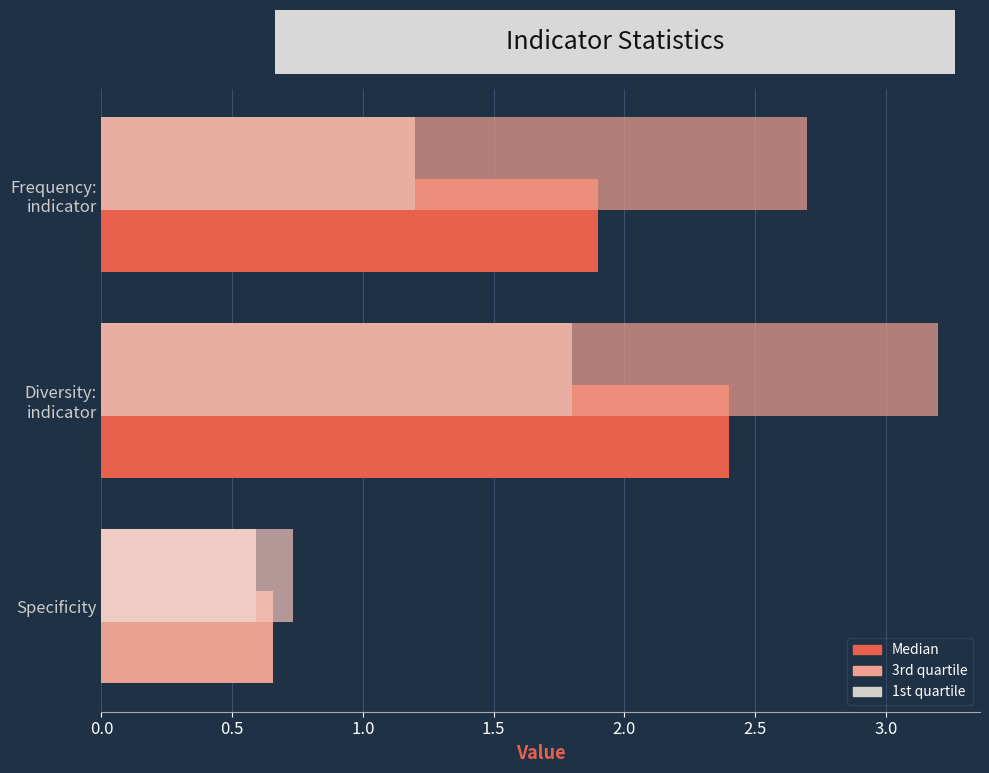

What are all the series names shown in the legend?

Median, 3rd quartile, 1st quartile